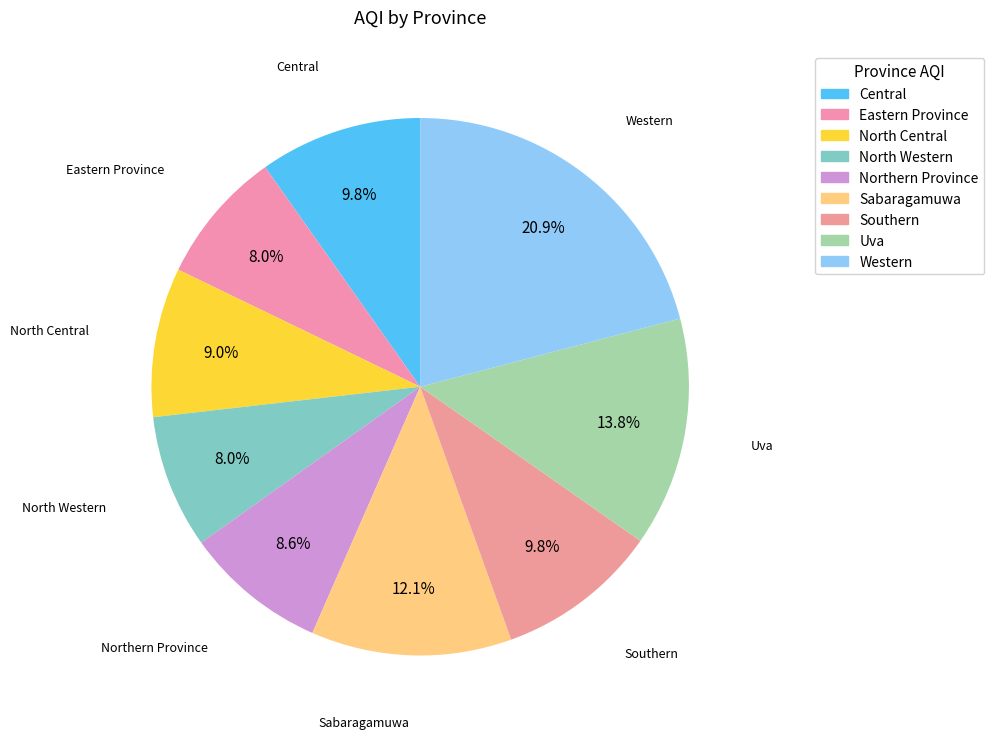

Rank the categories by value from lowest to highest.

Eastern Province, North Western, Northern Province, North Central, Central, Southern, Sabaragamuwa, Uva, Western